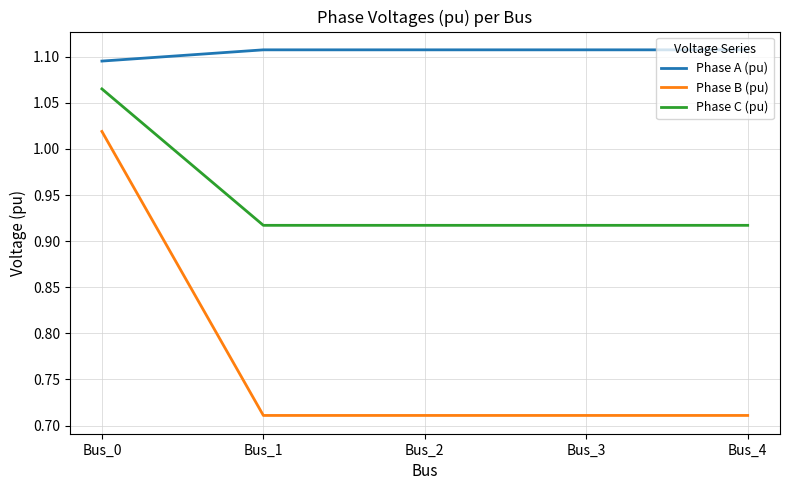

Does the chart have visible grid lines?

Yes